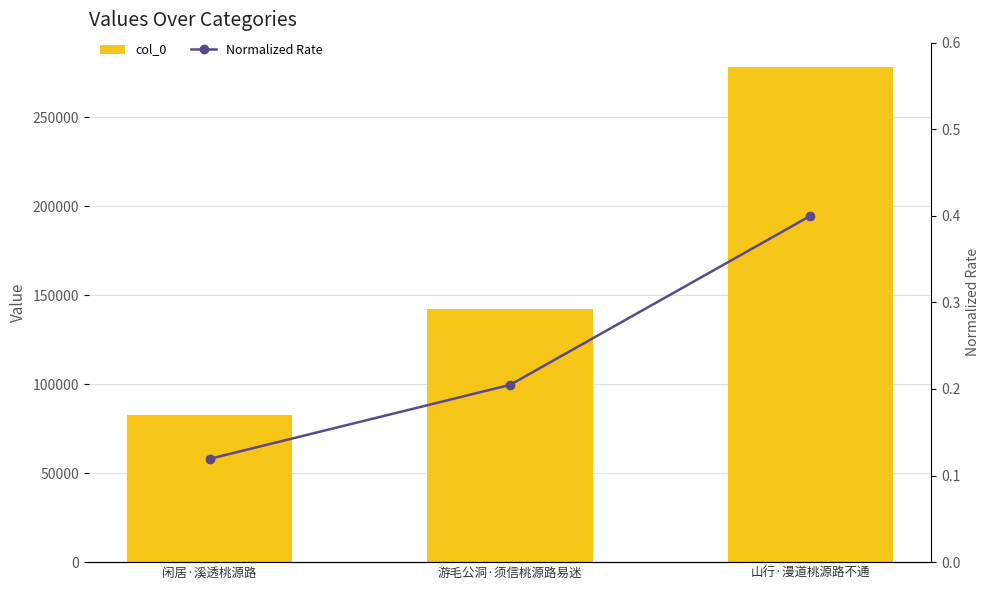

At which category does the chart reach its minimum across all series?

闲居·溪透桃源路